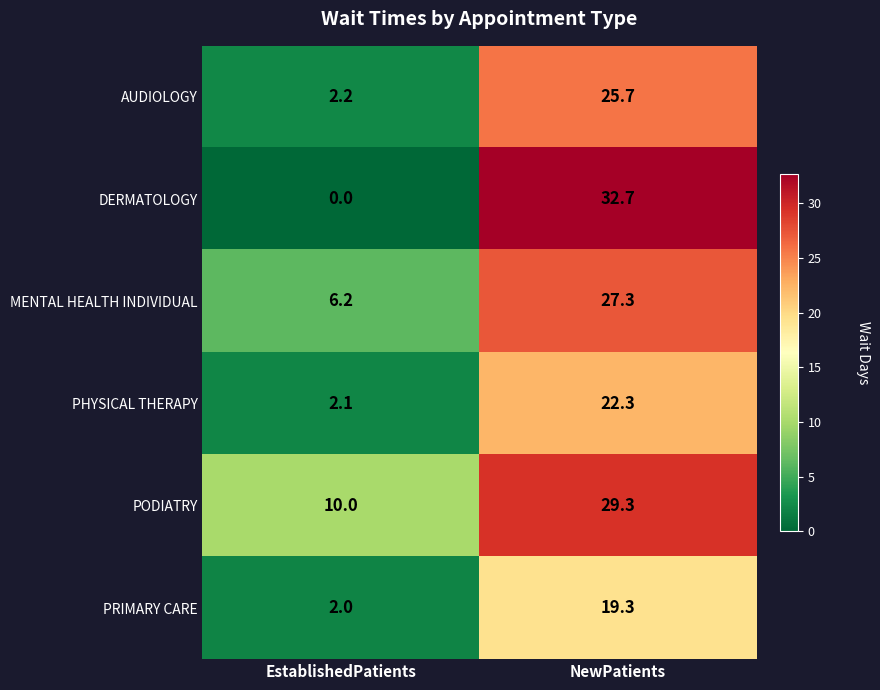

The value of PRIMARY CARE at EstablishedPatients is 3.2. True or false?

False